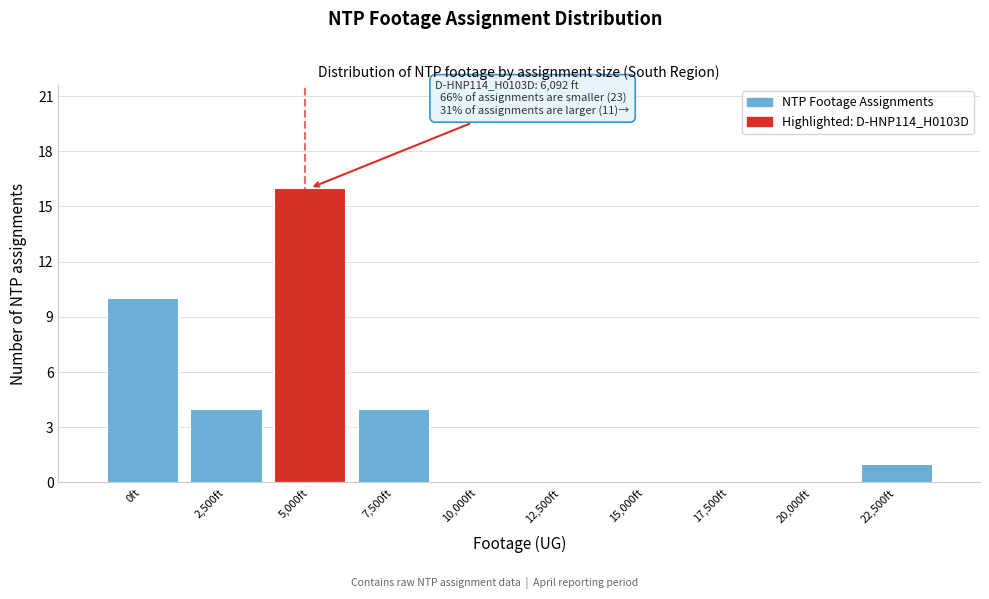

Reading left to right, extract all data points from this chart.

0ft=10	2,500ft=4	5,000ft=16	7,500ft=4	10,000ft=0	12,500ft=0	15,000ft=0	17,500ft=0	20,000ft=0	22,500ft=1